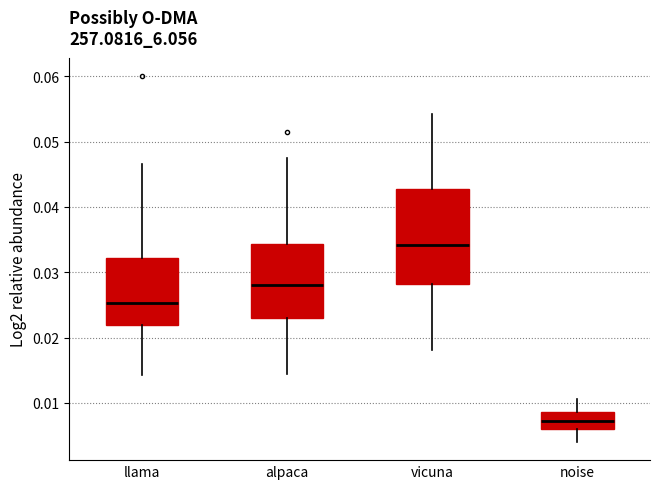

Reading left to right, read every box against the y-axis: the position of its median line, the range the box covers, and the ends of its whiskers. The values are not printed on the chart, so give them approximately, as read against the axis.

llama: median 0.025, box 0.022 to 0.032, whiskers 0.014 to 0.047
alpaca: median 0.028, box 0.023 to 0.034, whiskers 0.014 to 0.048
vicuna: median 0.034, box 0.028 to 0.043, whiskers 0.018 to 0.054
noise: median 0.007, box 0.006 to 0.009, whiskers 0.004 to 0.011